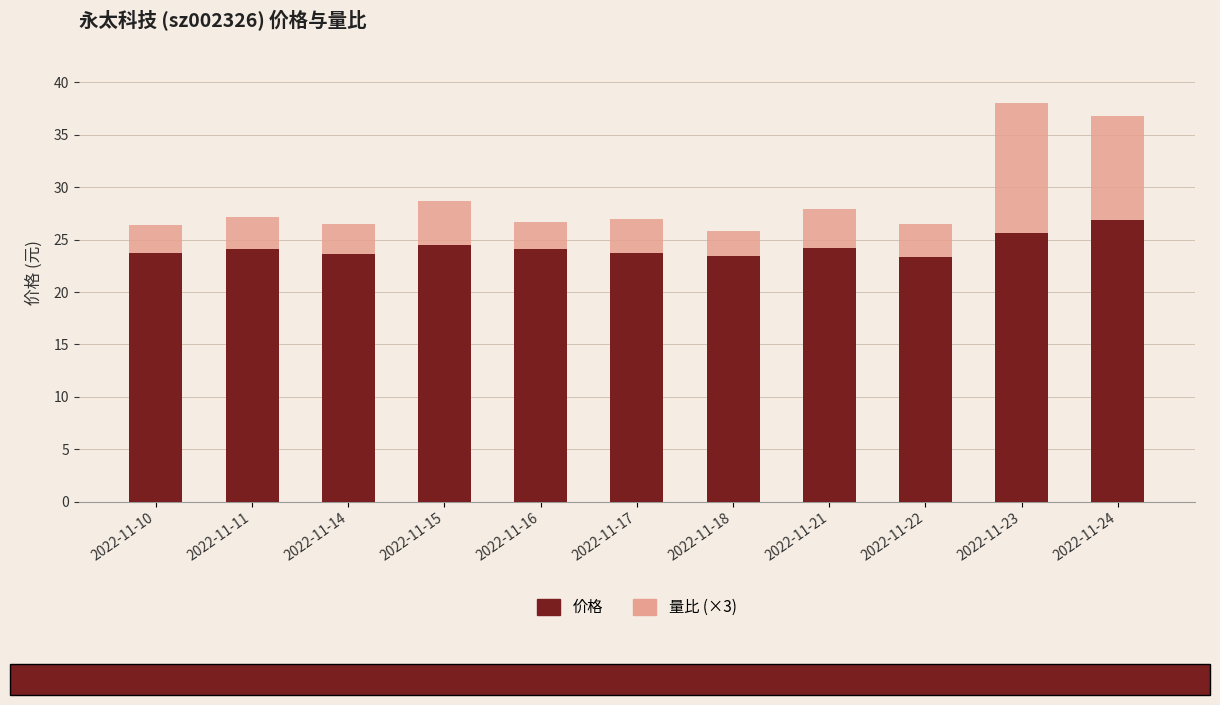

Which category has the highest value in the 价格 series?

2022-11-24